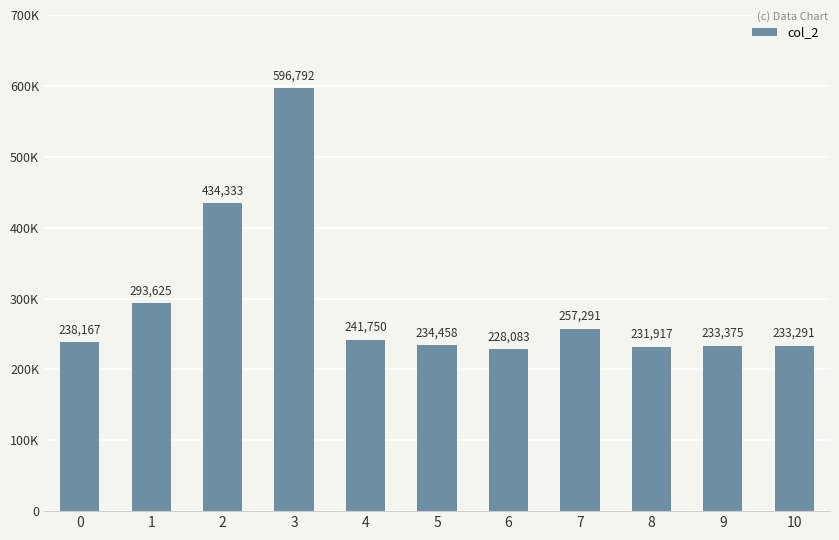

List the labels in order of value, largest first.

3, 2, 1, 7, 4, 0, 5, 9, 10, 8, 6